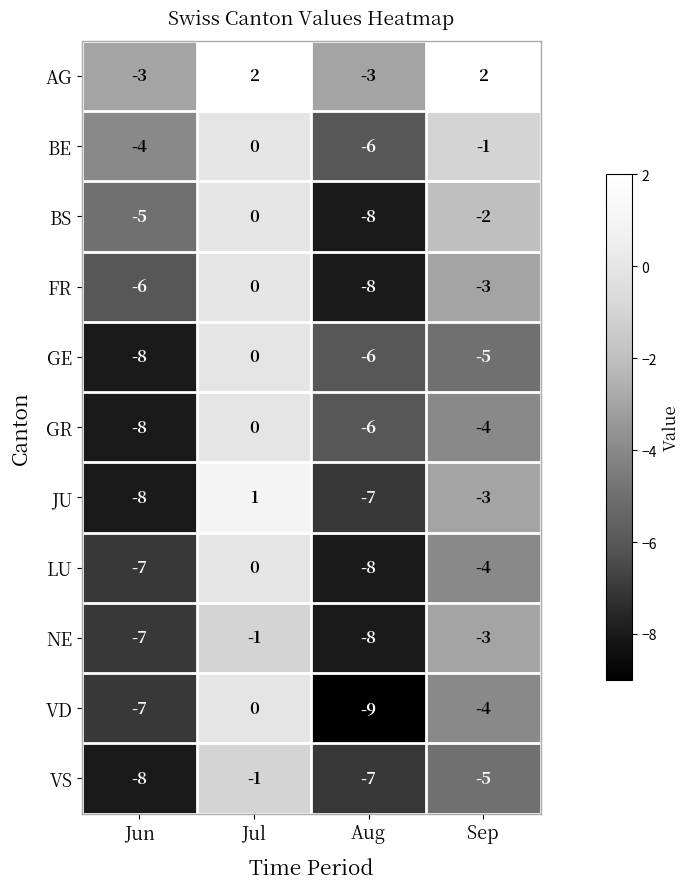

Which category has the lowest value across all series?

Aug